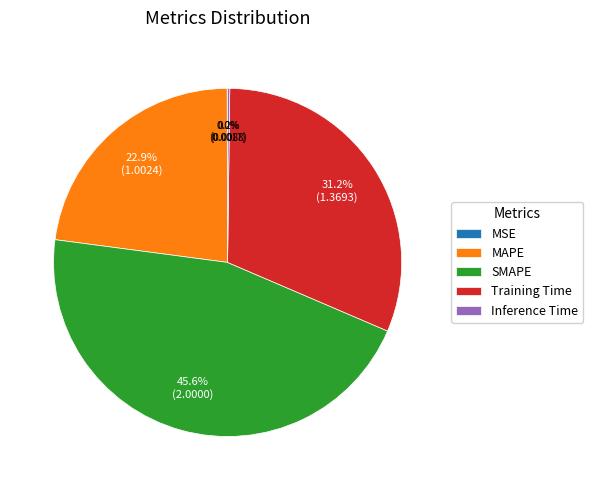

Between MAPE and Training Time, which is larger?

Training Time